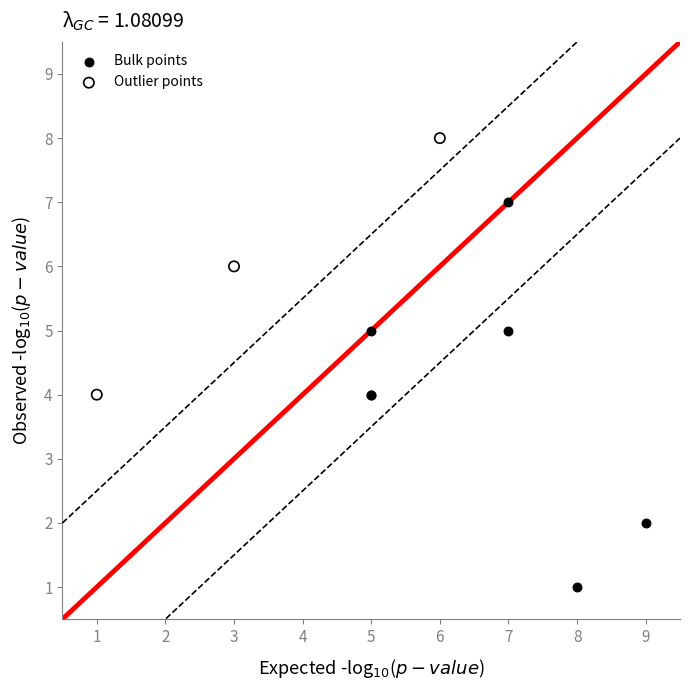

Which series has the widest spread of Y values?

Bulk points